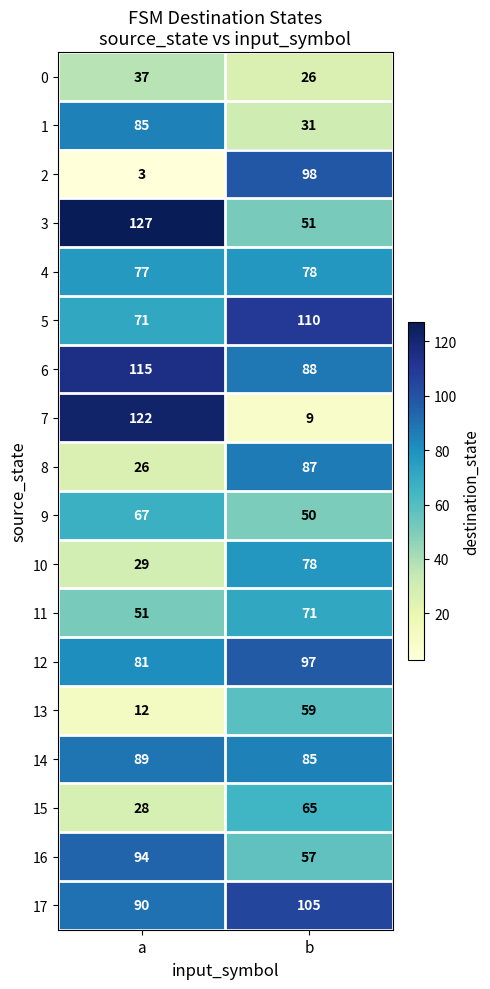

Rank the categories by 3 value from lowest to highest.

b, a